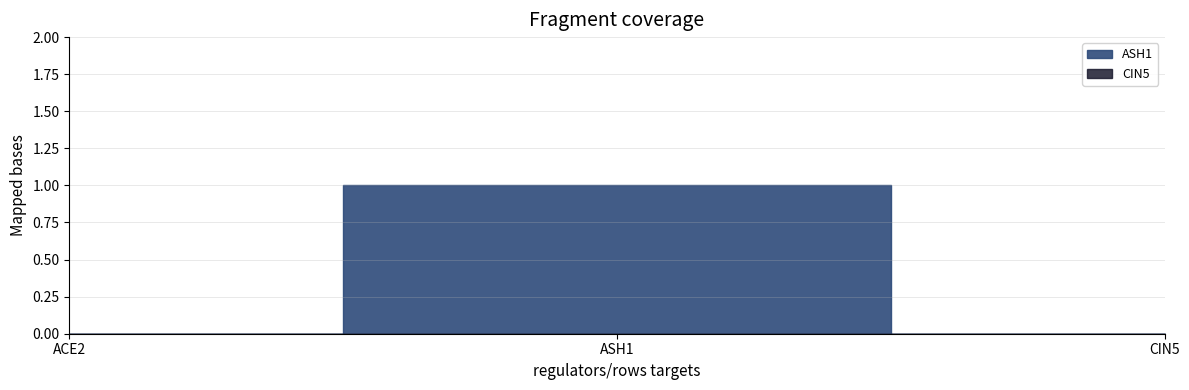

Is the value of CIN5 at CIN5 greater than the value of ASH1 at CIN5?

No